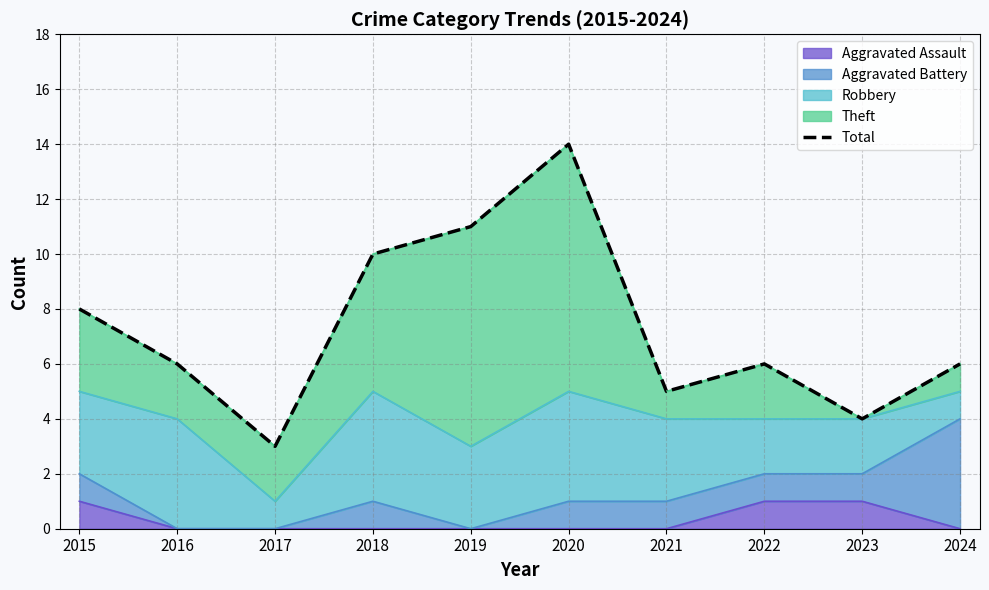

Reading right to left, list all the values displayed in this chart.

2024=6	2023=4	2022=6	2021=5	2020=14	2019=11	2018=10	2017=3	2016=6	2015=8